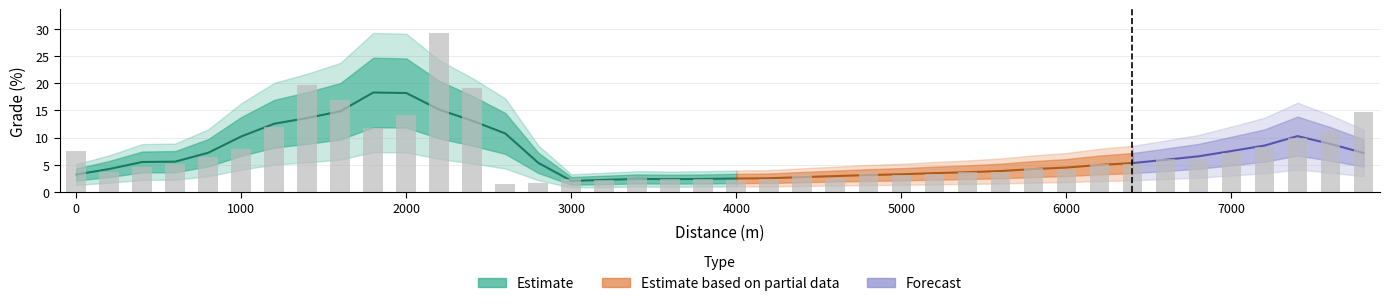

What is the average value?

7.1